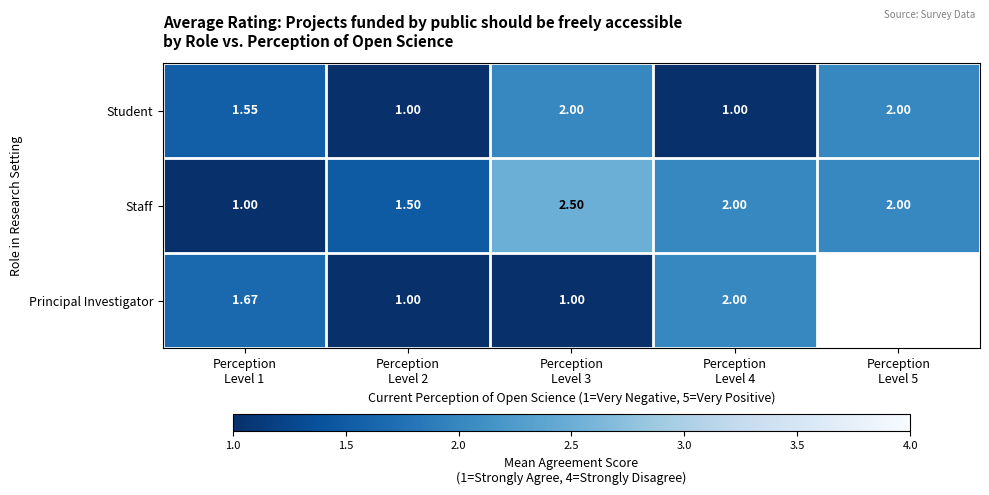

What is the smallest value displayed?

1.0